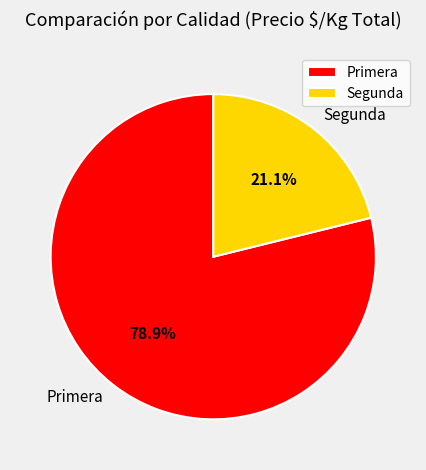

Is there any slice that represents more than half of the pie?

Yes